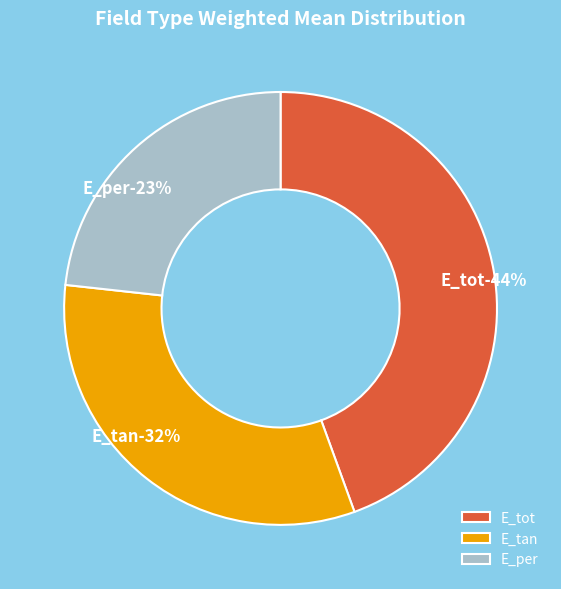

Rank the categories by value from highest to lowest.

E_tot, E_tan, E_per